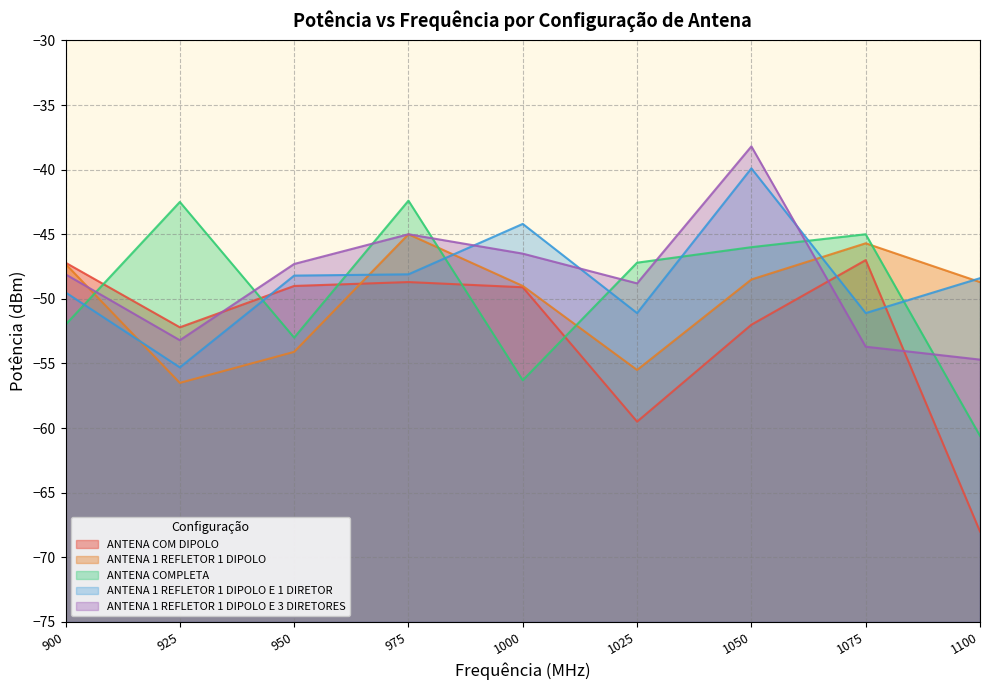

How many interior local valleys does the ANTENA COM DIPOLO series have?

2